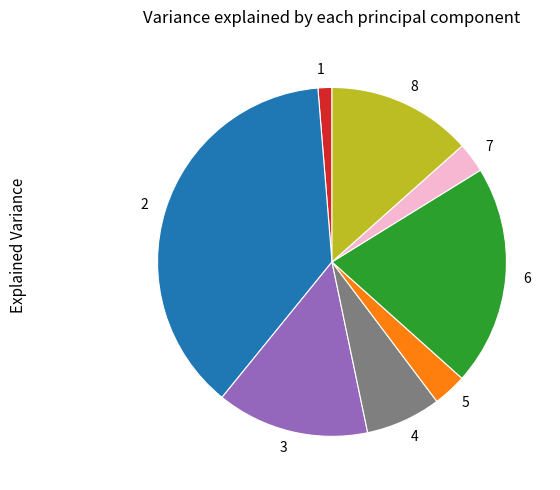

Does any single category account for the majority?

No